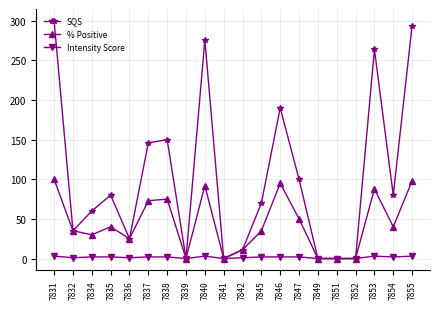

Which series has the largest range (max minus min)?

SQS